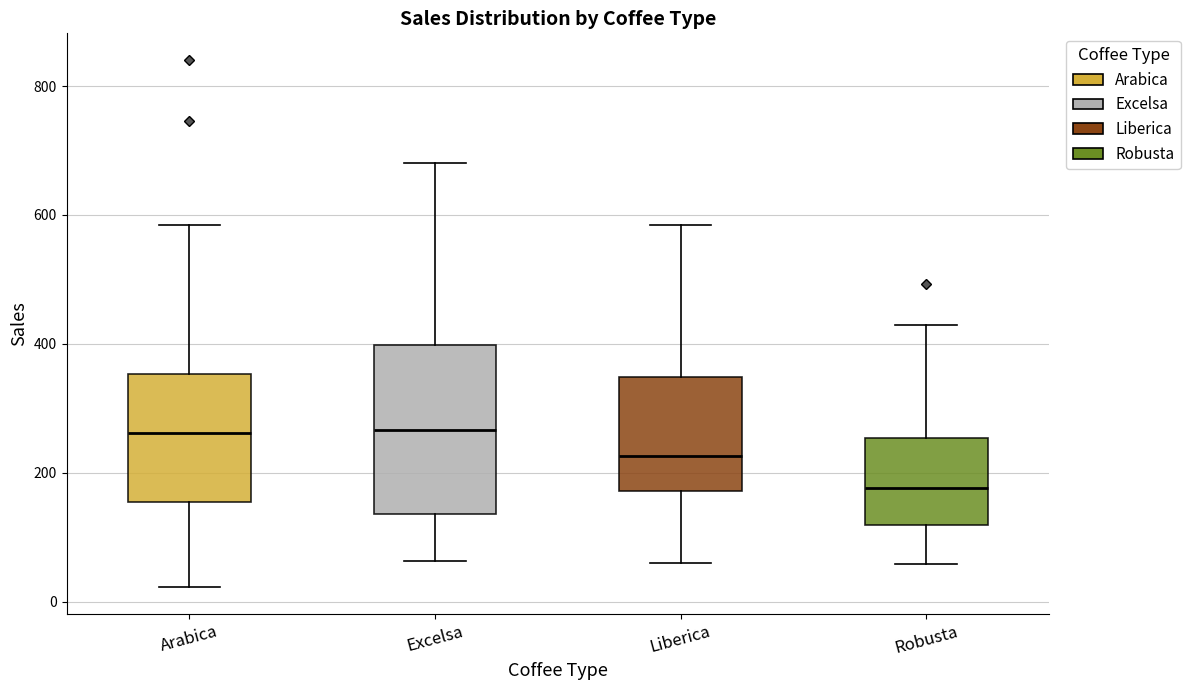

Which box's median line is the lowest?

Robusta